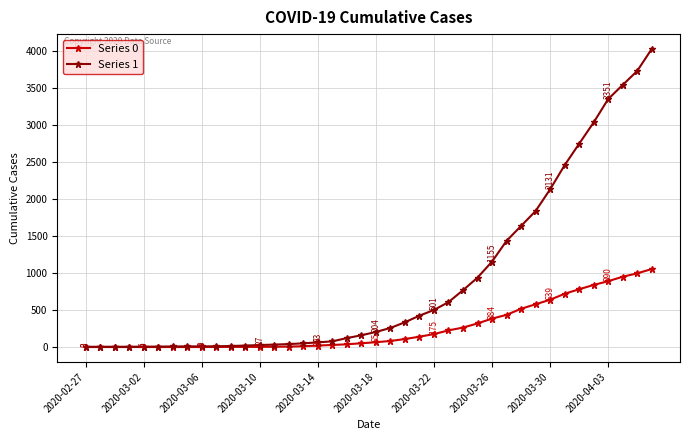

What is the maximum value shown in the chart?

4028